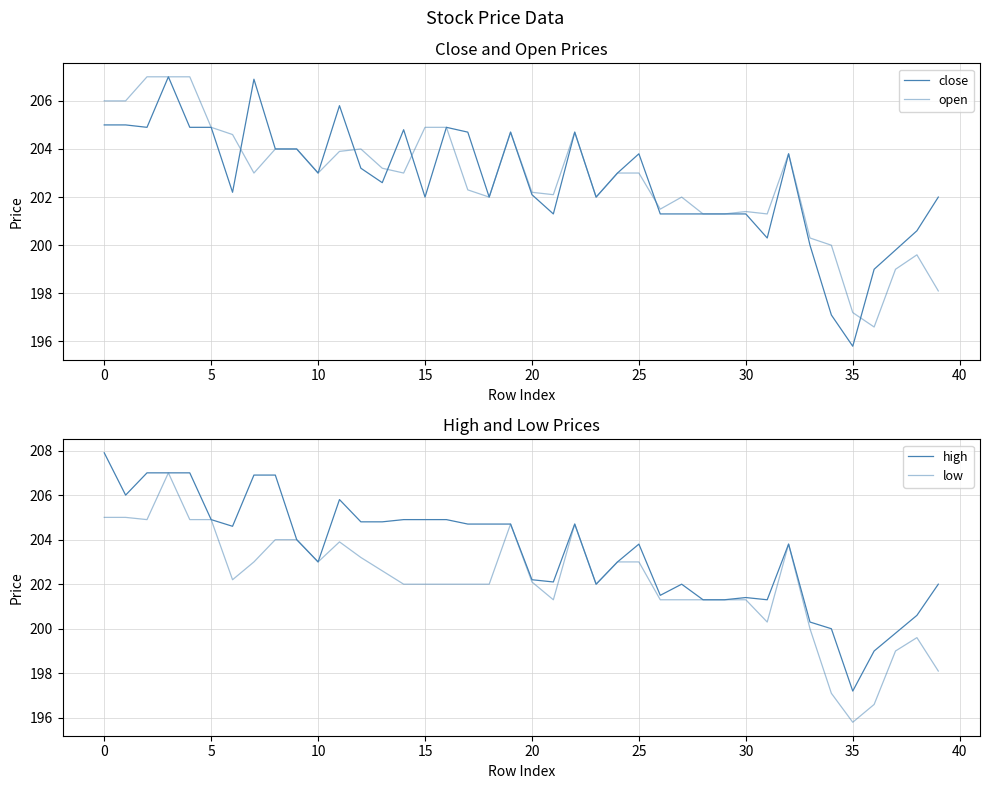

What value does the high series have at 25?

203.8